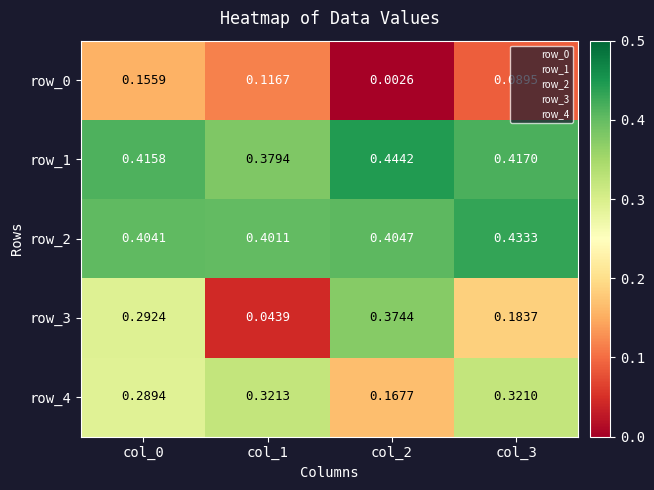

How many categories are shown in the chart?

4